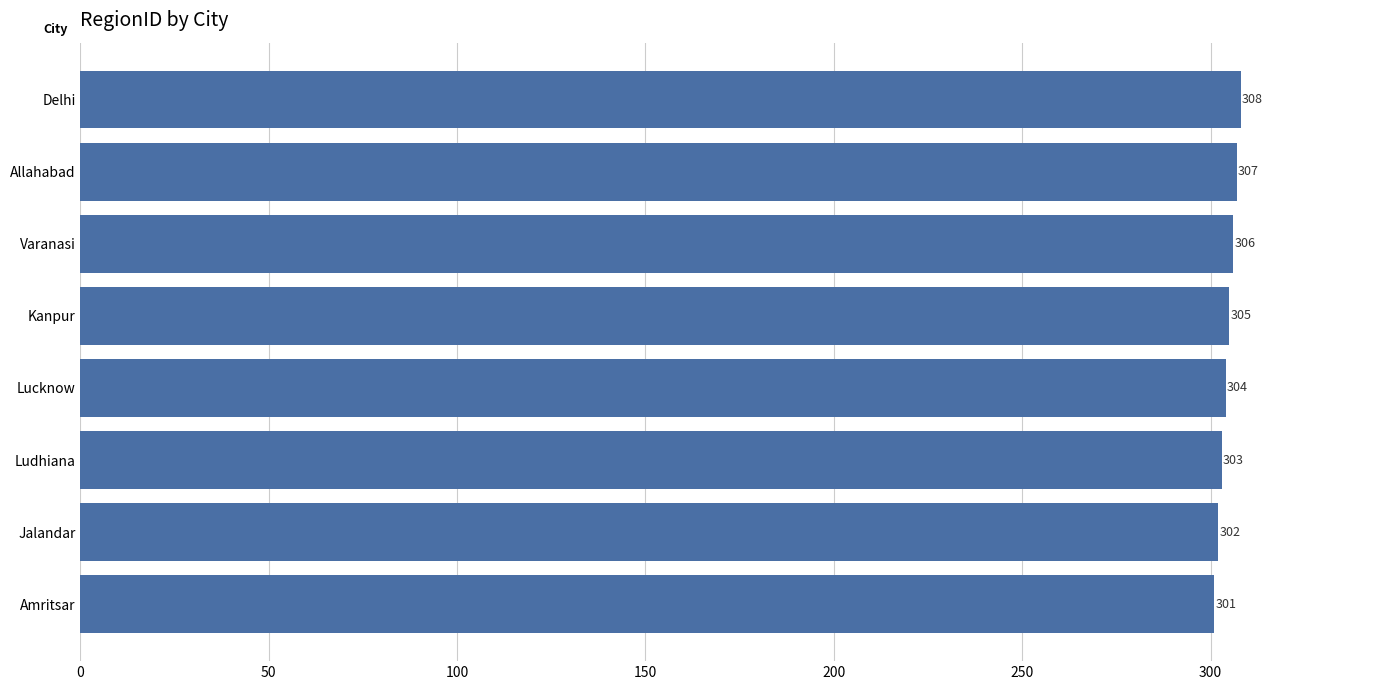

What is the sum of all values?

2436